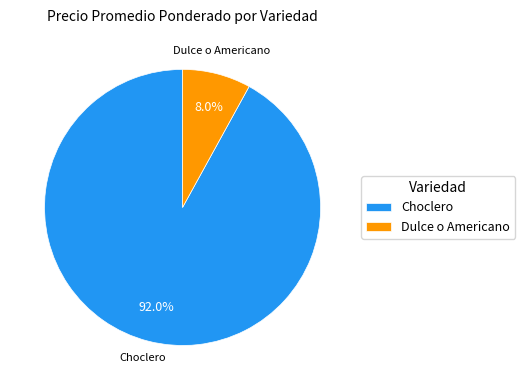

The Choclero slice represents 11% of the pie. True or false?

False